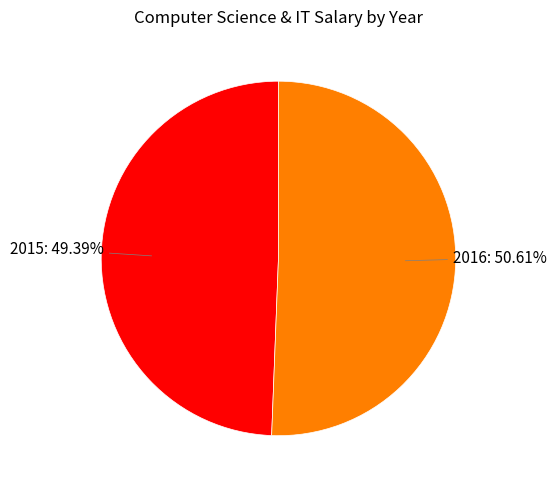

How many slices are in this pie chart?

2